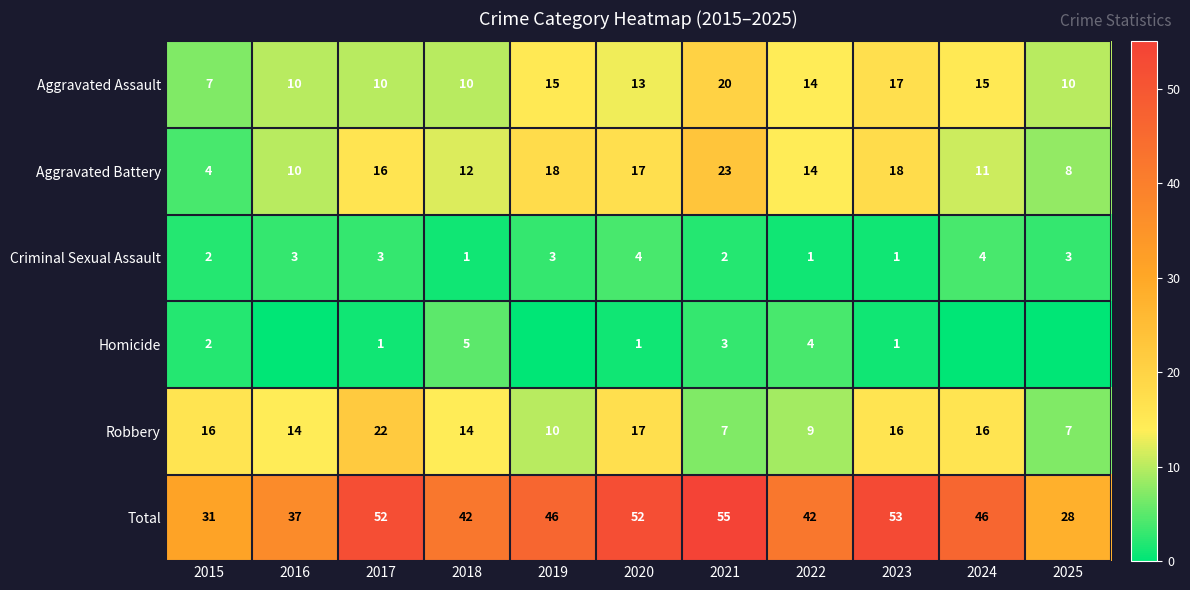

Which has a higher value, 2020 or 2025?

2020